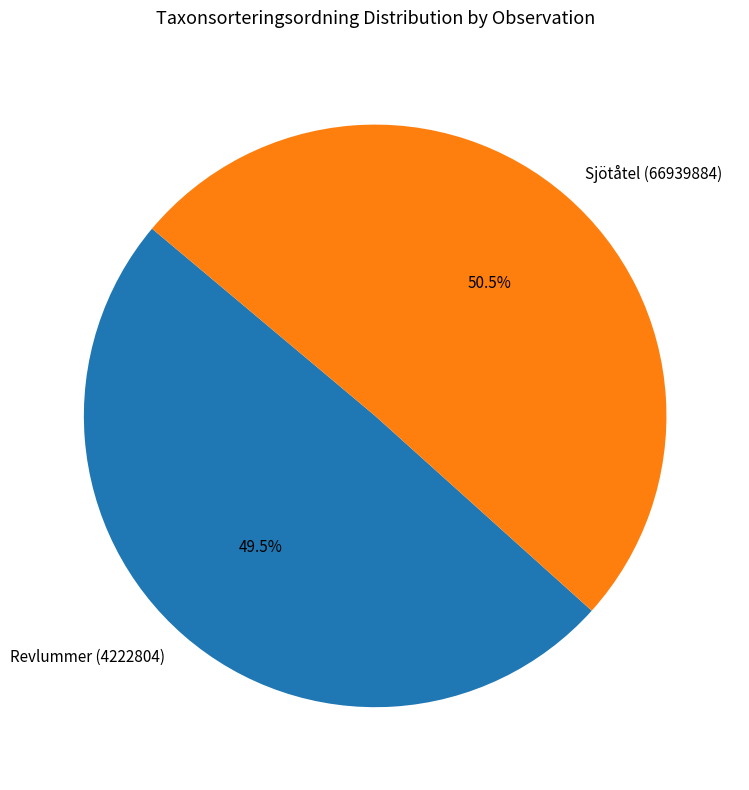

To the nearest percent, what is the combined percentage of Revlummer (4222804) and Sjötåtel (66939884)?

100%